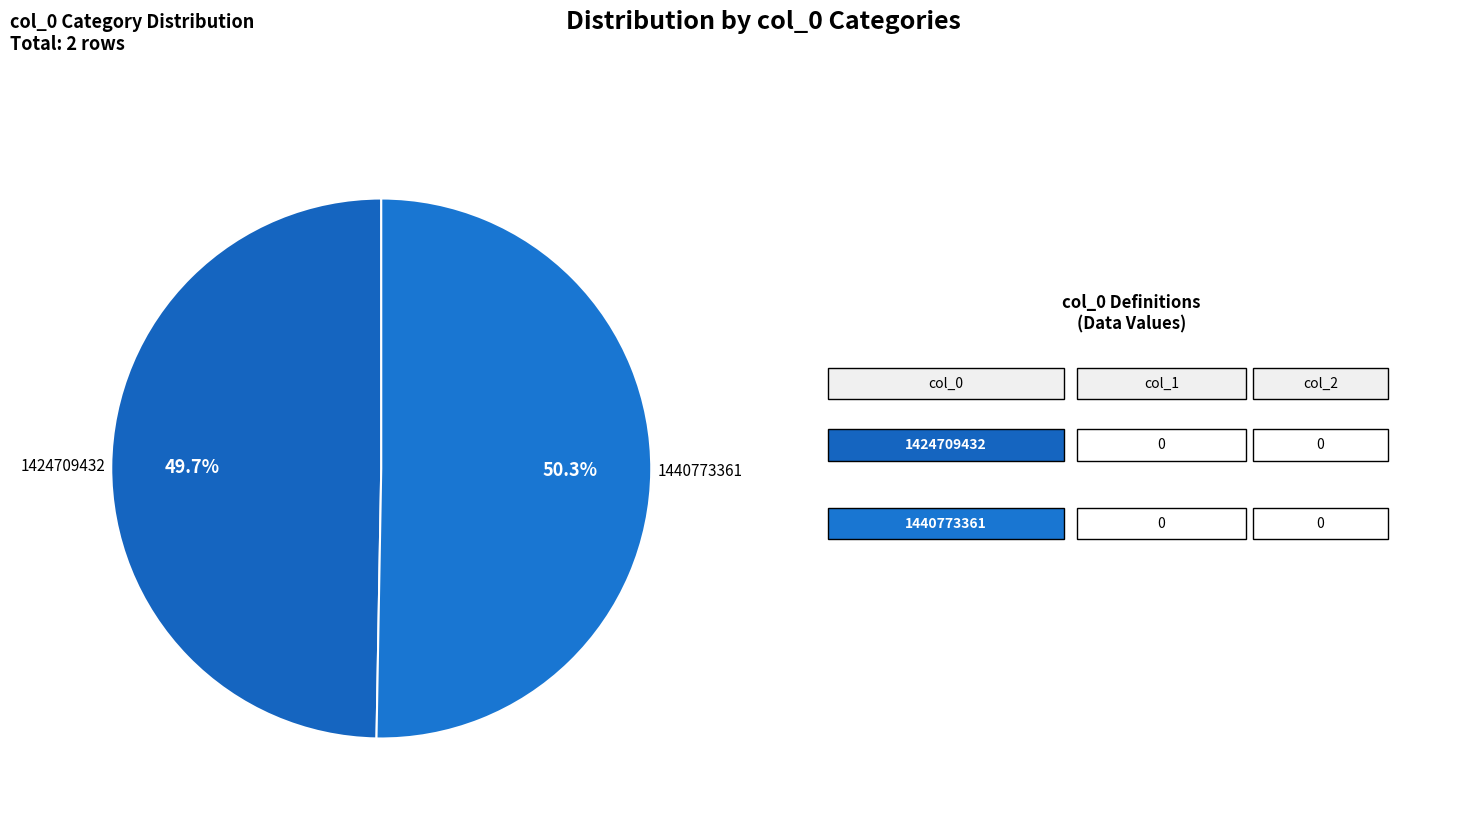

What is the smallest slice in the pie chart?

1424709432